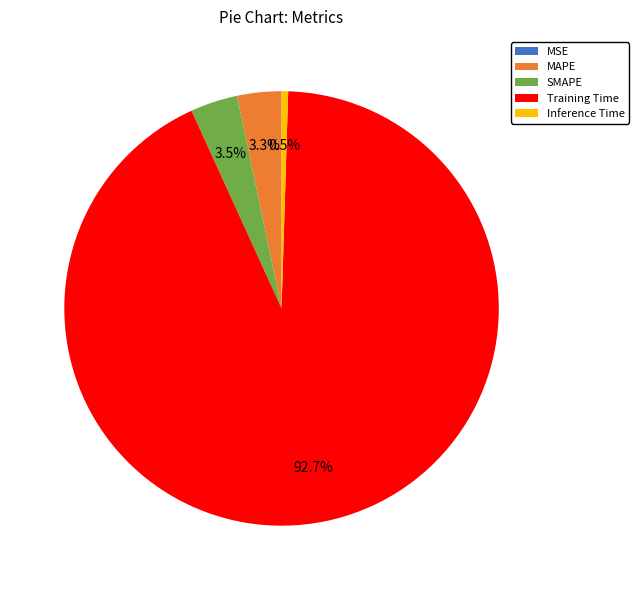

Between Inference Time and Training Time, which is larger?

Training Time